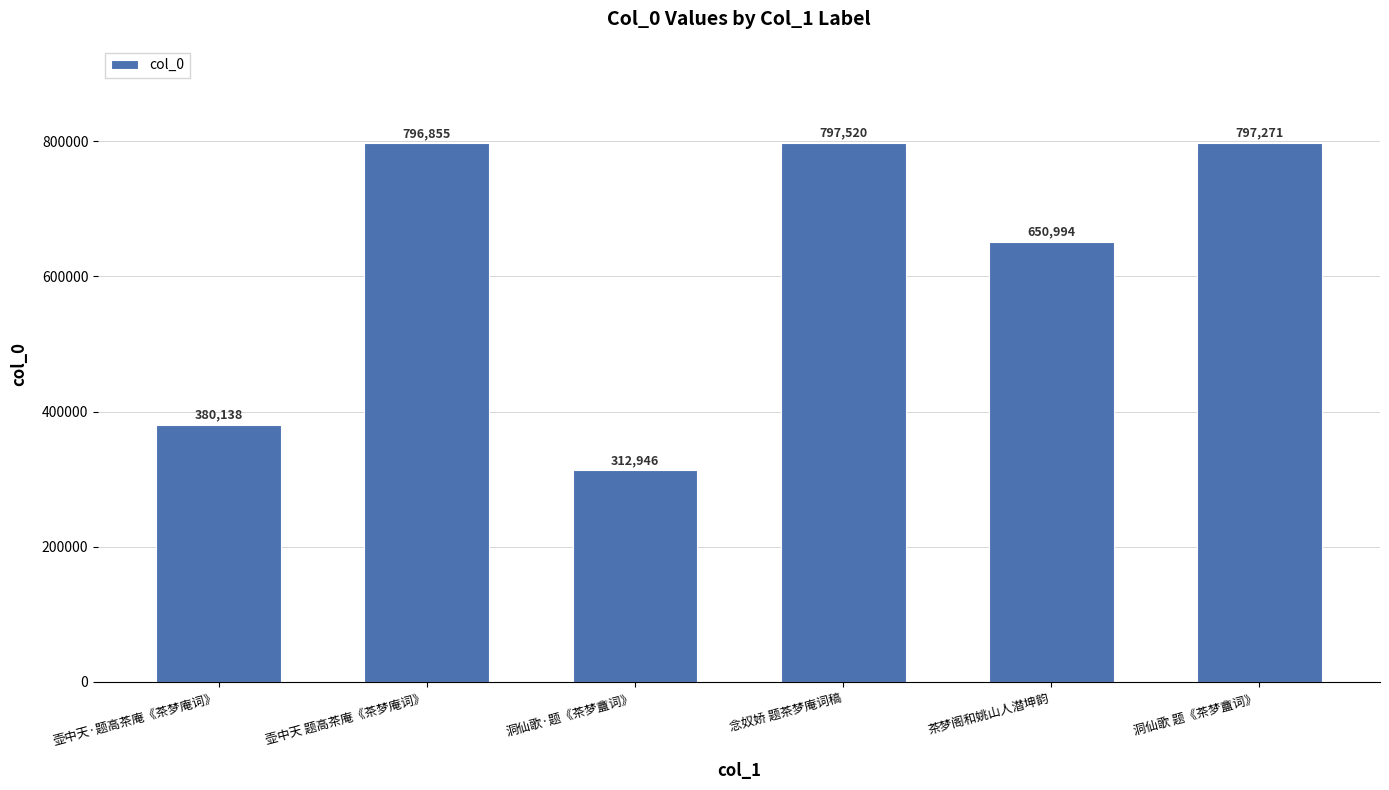

At which category does the chart reach its peak across all series?

念奴娇 题茶梦庵词稿